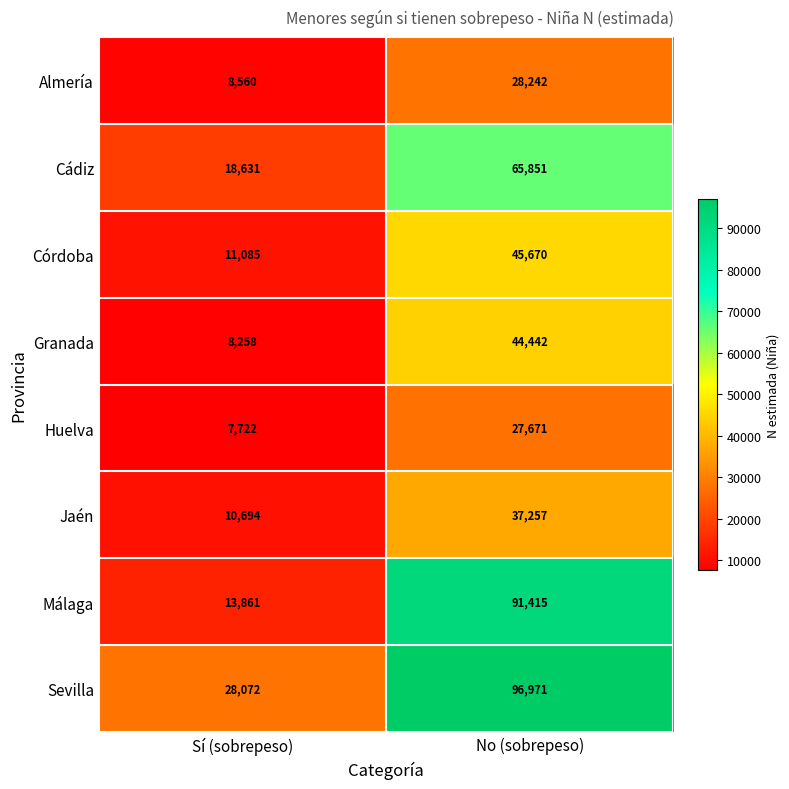

Reading left to right, transcribe all the data shown in this chart.

Almería: Sí (sobrepeso)=8560	No (sobrepeso)=28242
Cádiz: Sí (sobrepeso)=18631	No (sobrepeso)=65851
Córdoba: Sí (sobrepeso)=11085	No (sobrepeso)=45670
Granada: Sí (sobrepeso)=8258	No (sobrepeso)=44442
Huelva: Sí (sobrepeso)=7722	No (sobrepeso)=27671
Jaén: Sí (sobrepeso)=10694	No (sobrepeso)=37257
Málaga: Sí (sobrepeso)=13861	No (sobrepeso)=91415
Sevilla: Sí (sobrepeso)=28072	No (sobrepeso)=96971